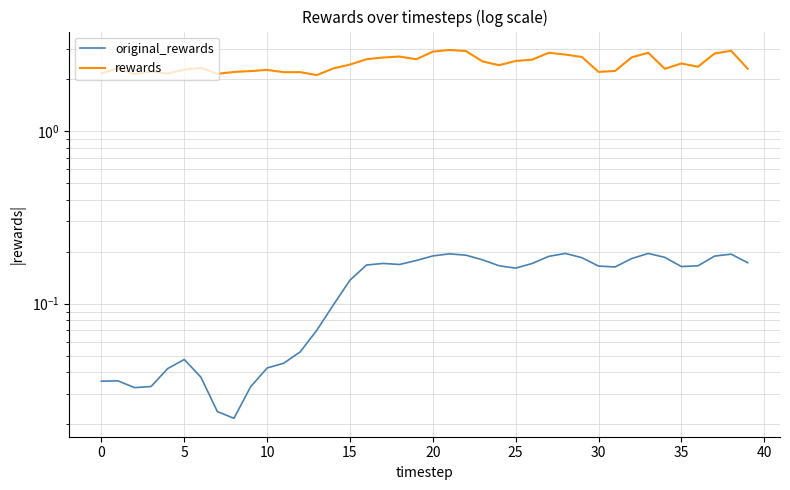

Which category has the highest value across all series?

21